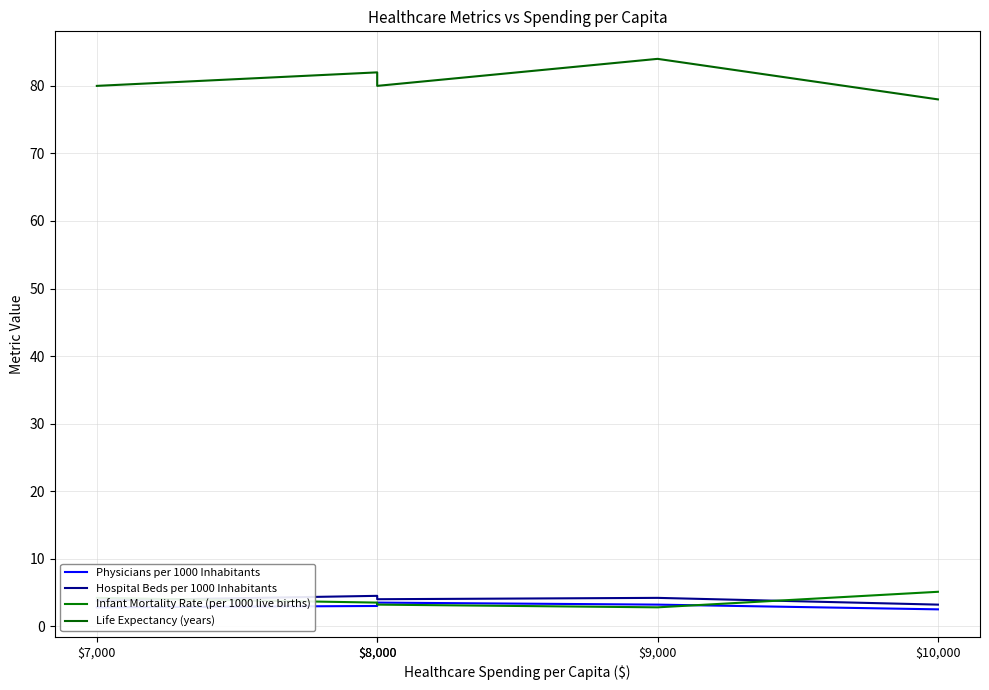

True or false: Physicians per 1000 Inhabitants has a value of 3.2 at $9,000.

True